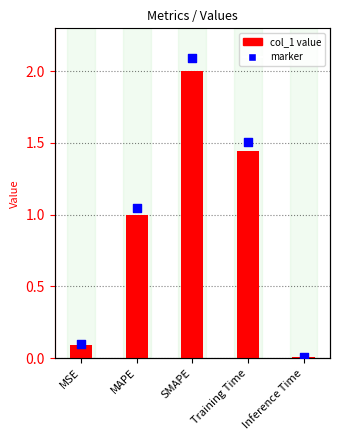

Which series has the largest total across all categories?

col_1